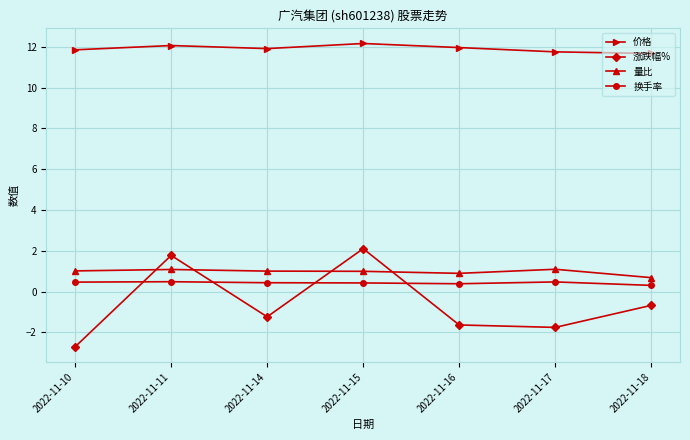

Does the chart have visible grid lines?

Yes